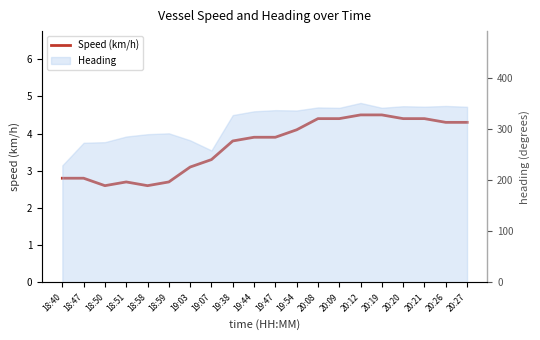

What is the value of the 3rd point from the left?

2.6